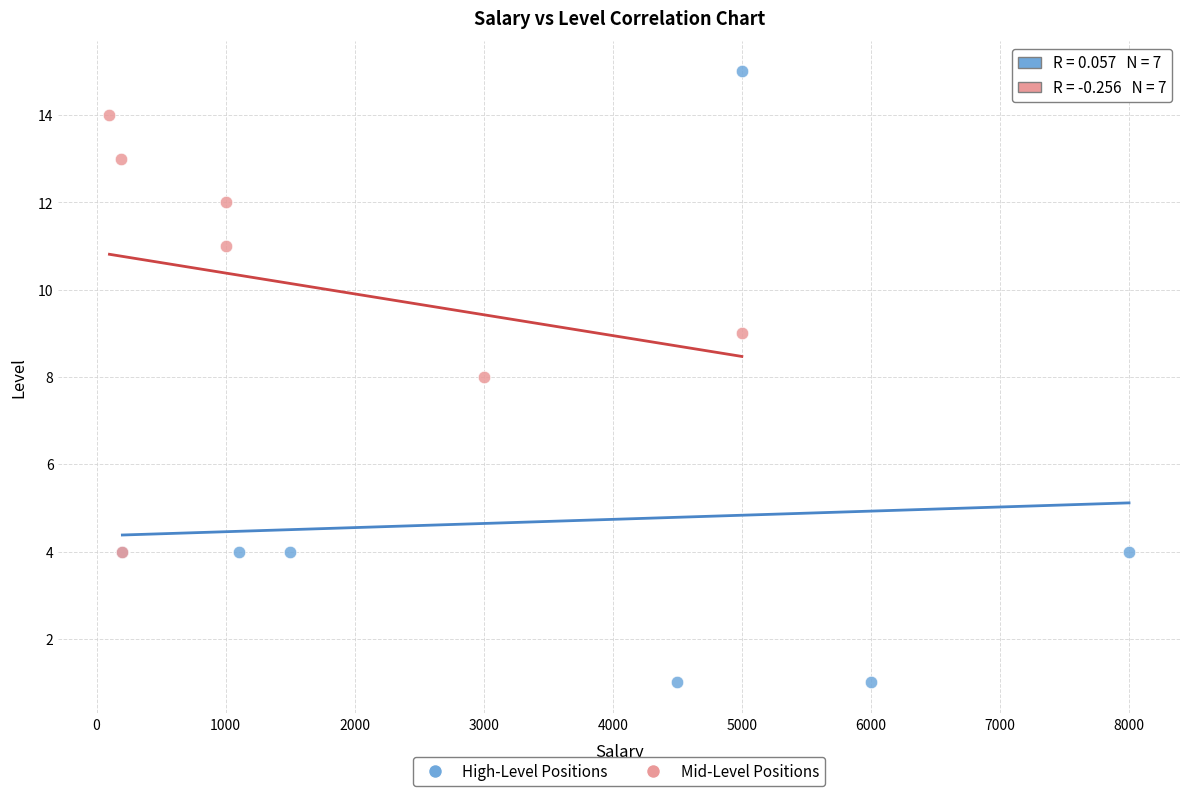

What are all the series names shown in the legend?

High-Level Positions, Mid-Level Positions